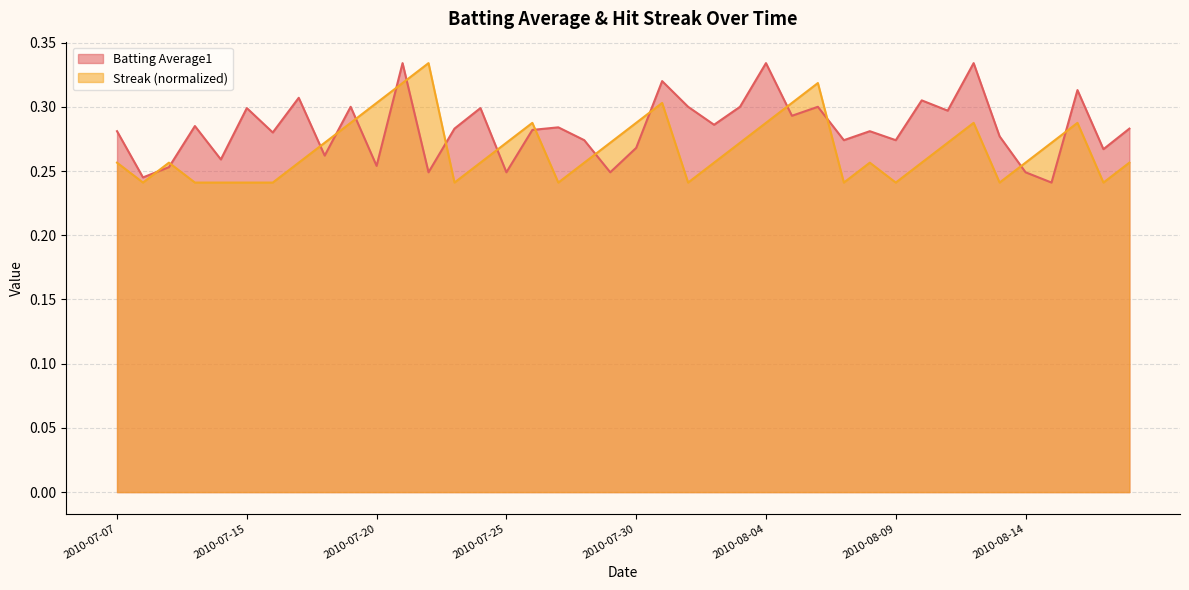

Which series ends up on top after the final intersection of Streak and Batting Average1?

Batting Average1